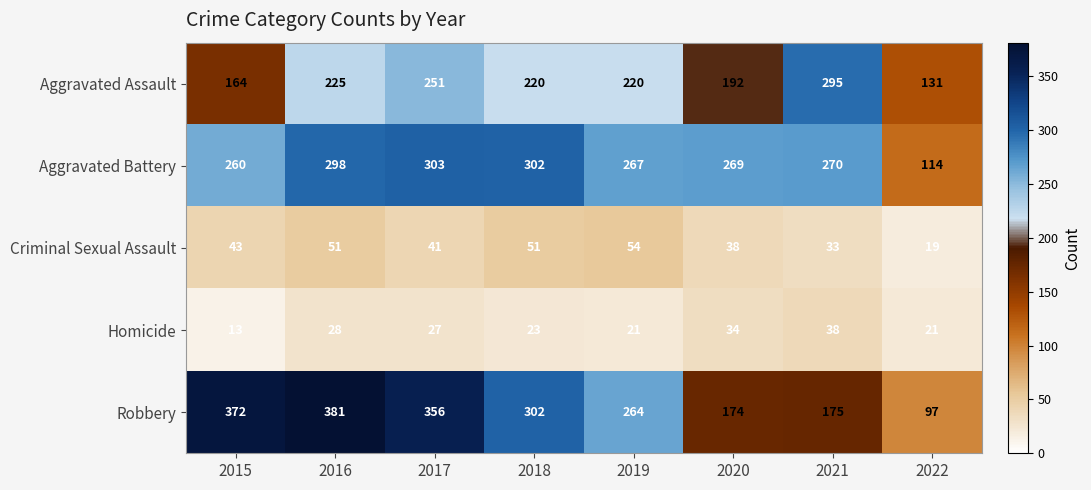

Which series has the widest spread of values?

Robbery